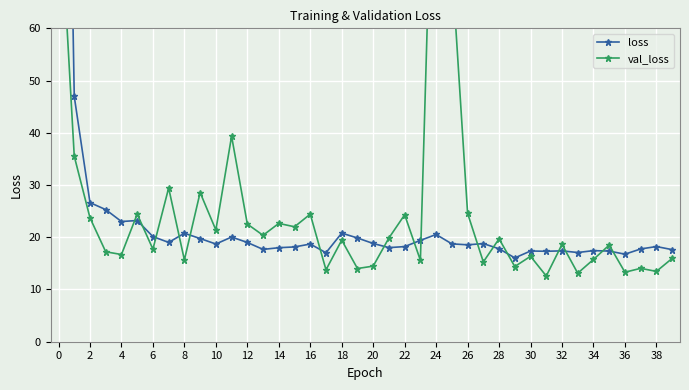

Between 26 and 24, which is larger?

24